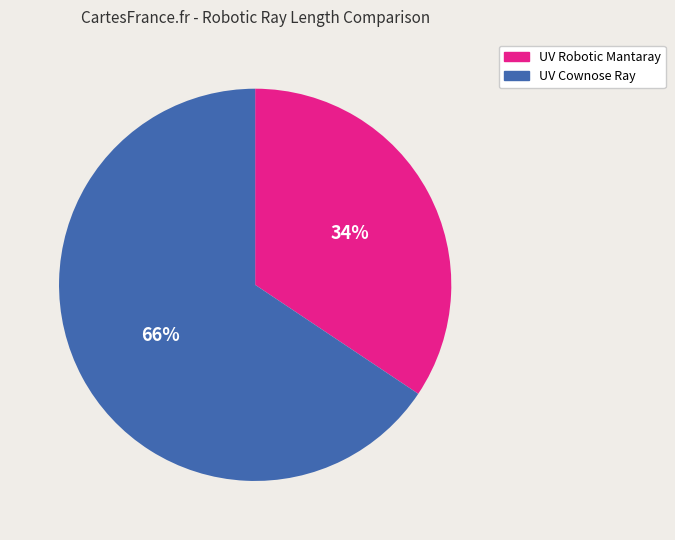

Rank the categories by value from highest to lowest.

UV Cownose Ray, UV Robotic Mantaray